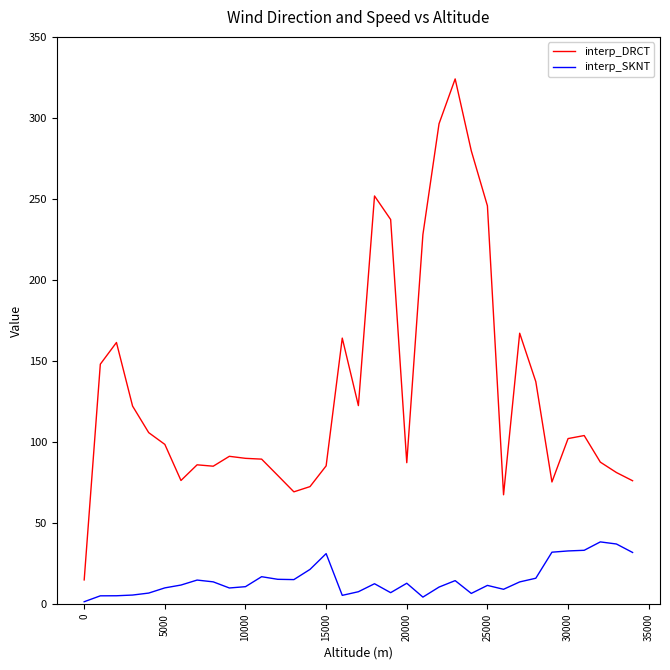

What is the difference between the maximum and minimum values in the interp_DRCT series?

309.1